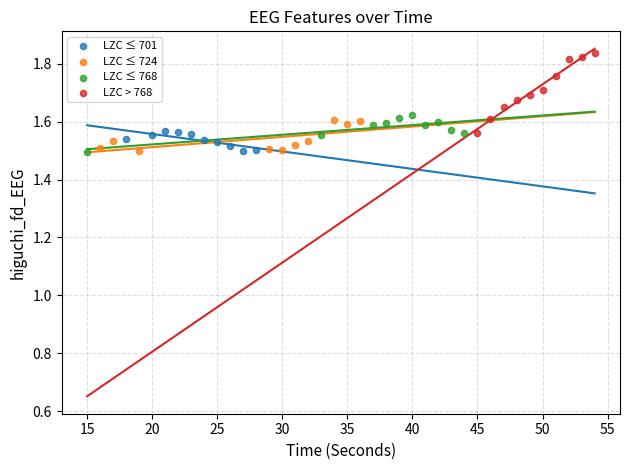

Which series reaches the maximum Y coordinate?

LZC > 768